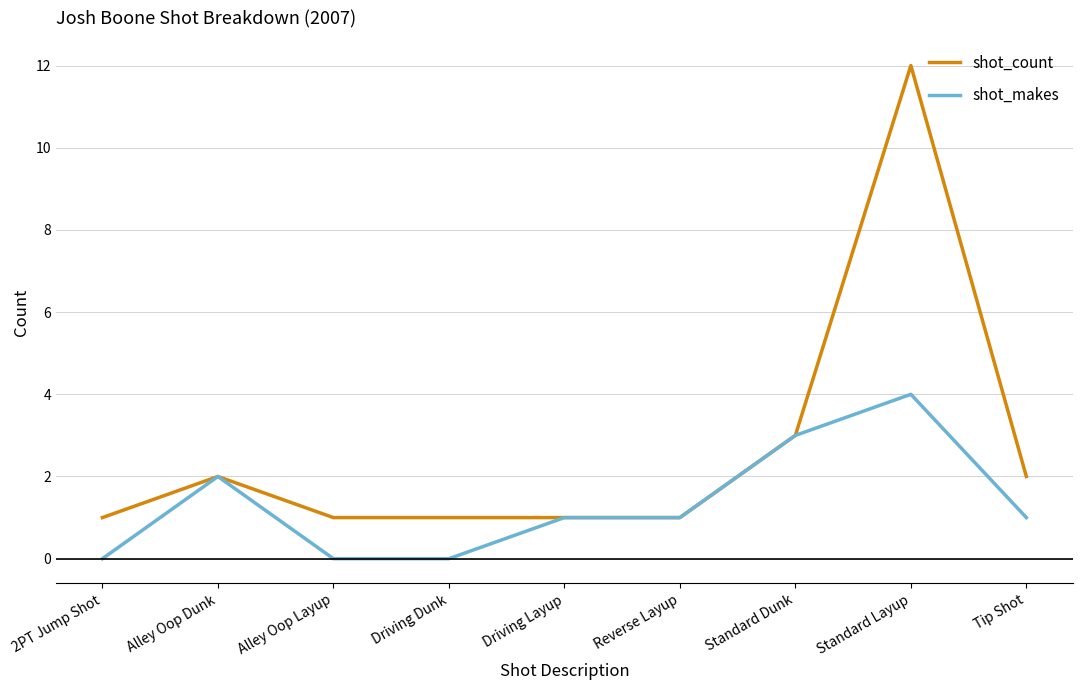

What position from the left is Driving Layup?

5